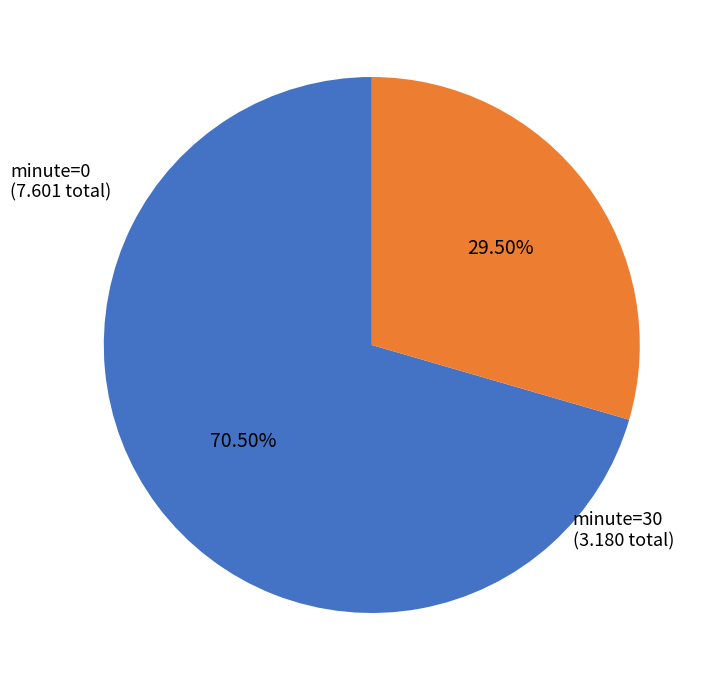

What is the majority slice?

minute=0